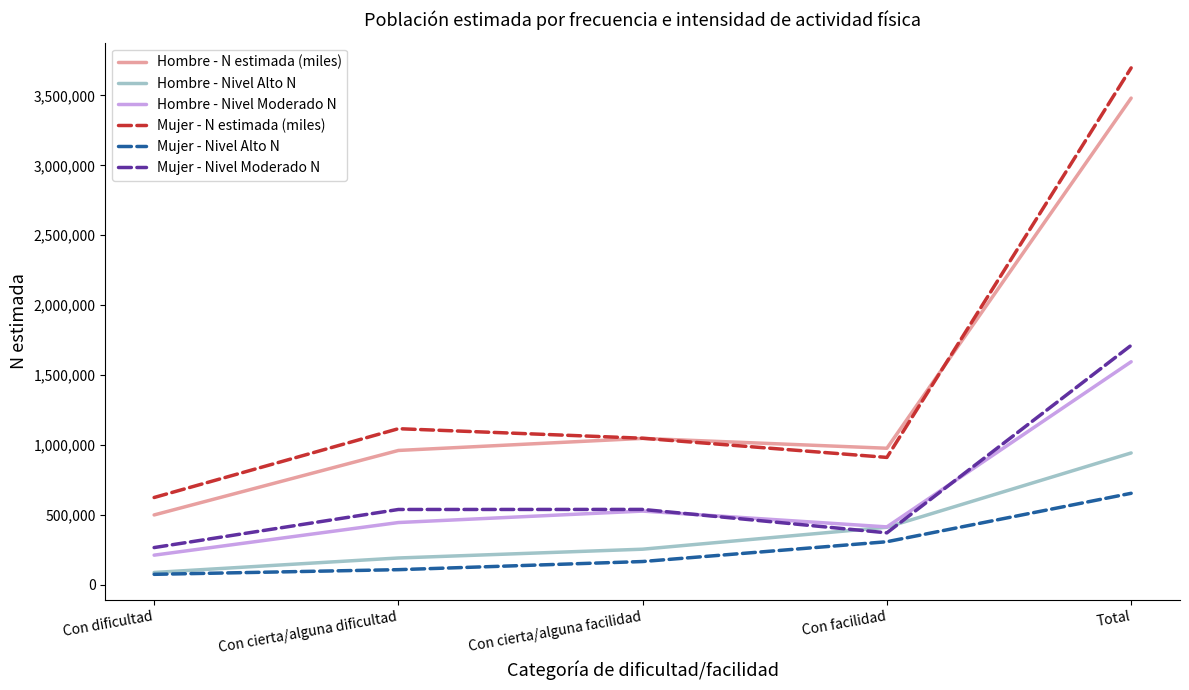

What is the sum of the Hombre - N estimada (miles) values at Con cierta/alguna facilidad and Total?

4527763